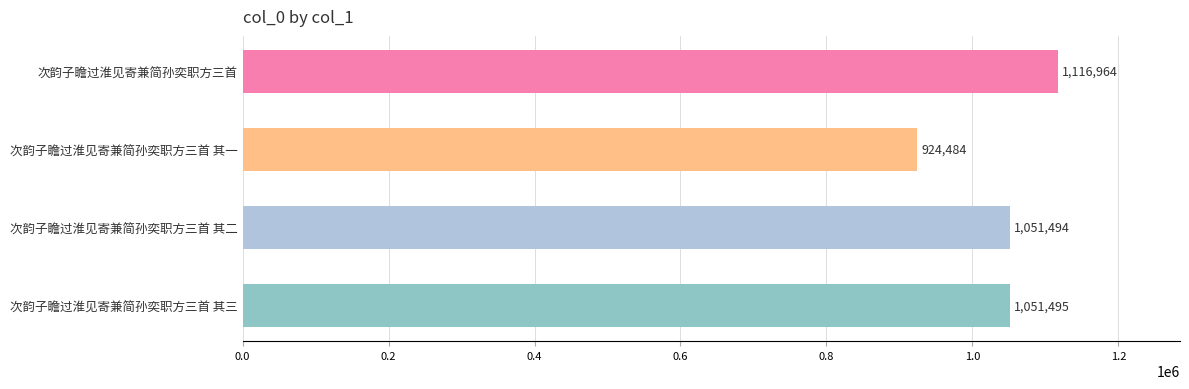

How many bars are there in total?

4